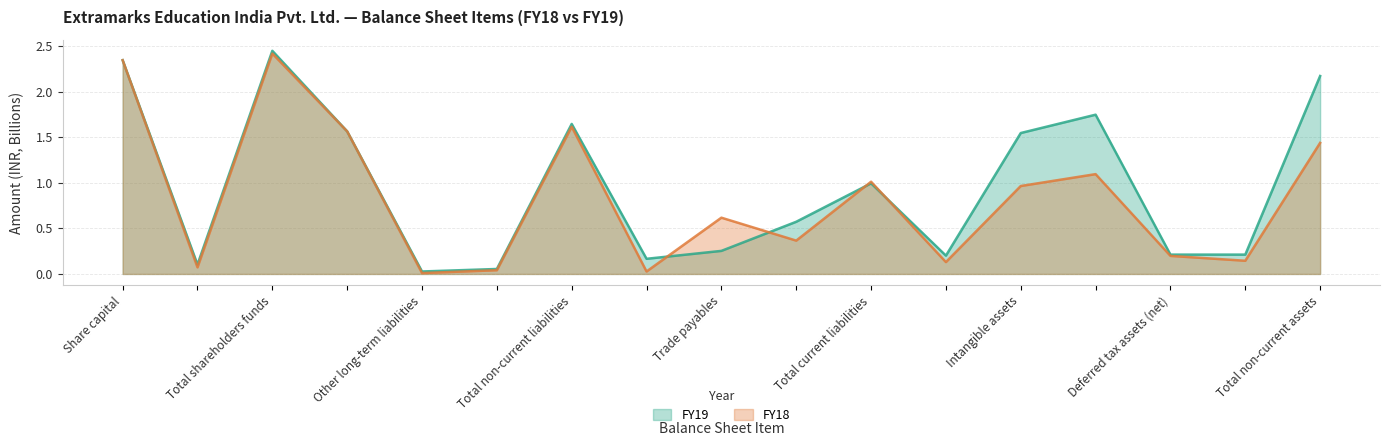

Rank the series at Intangible assets from lowest to highest value.

FY18, FY19